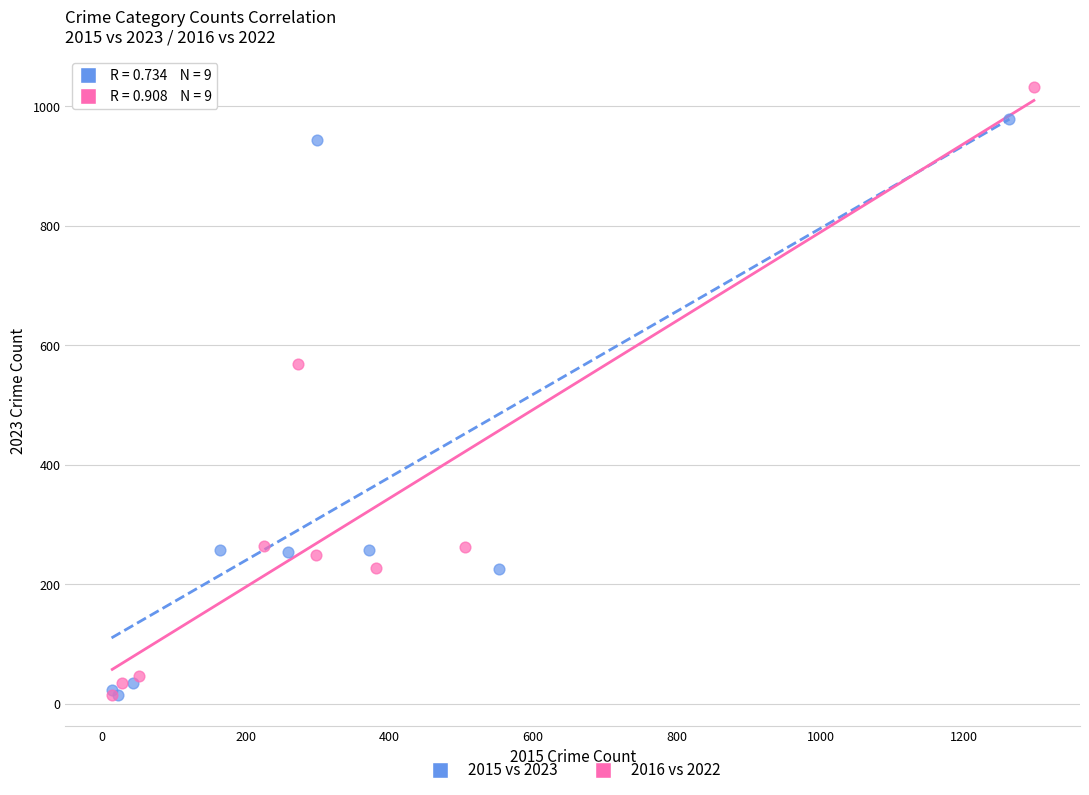

Which series has the largest Y range (max minus min)?

2016 vs 2022